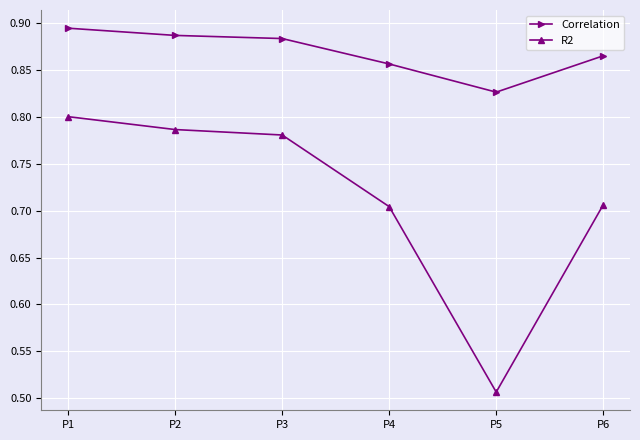

Rank the series by their maximum value, from lowest to highest.

R2, Correlation